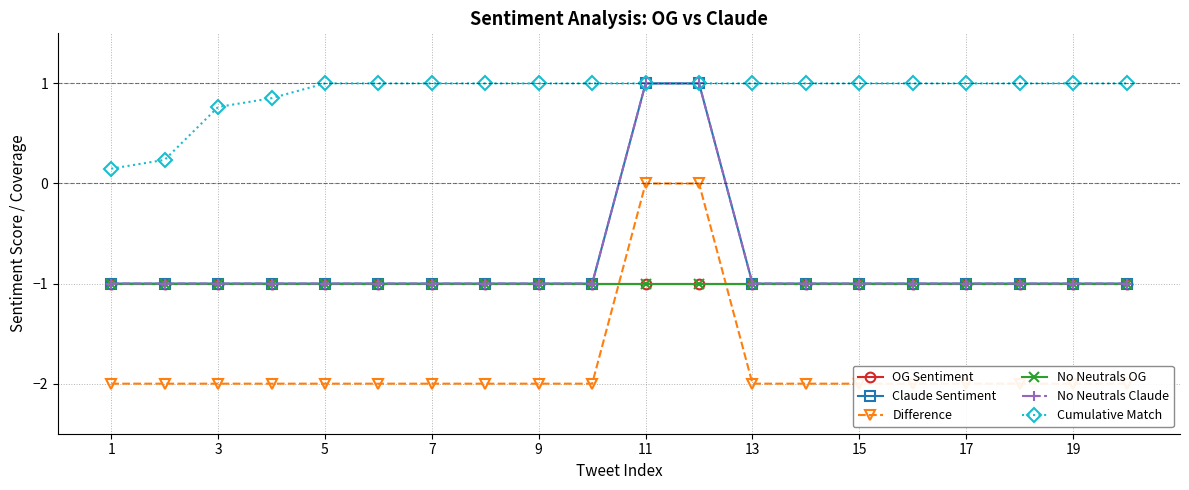

What is the sum of all No Neutrals Claude values?

-16.0